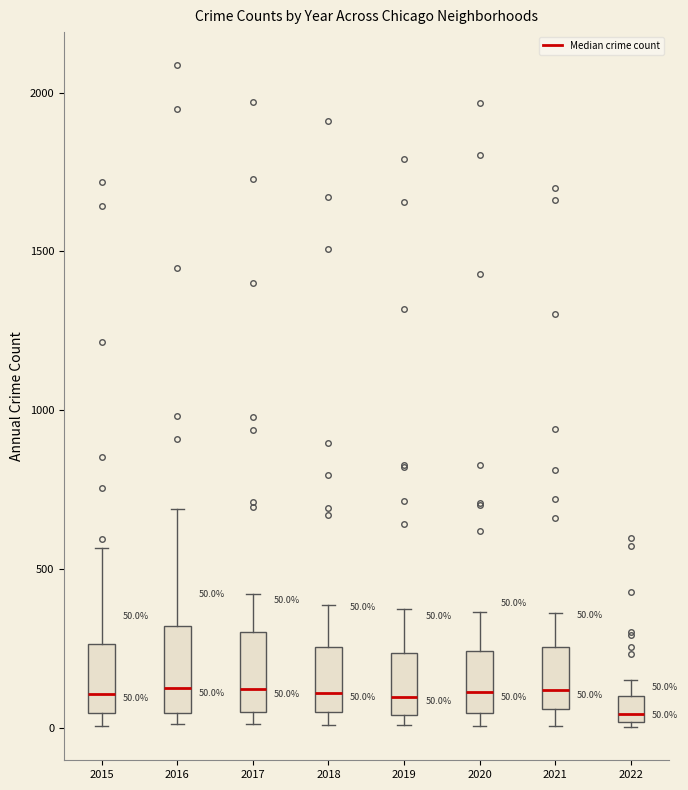

Which box's median line is the lowest?

2022